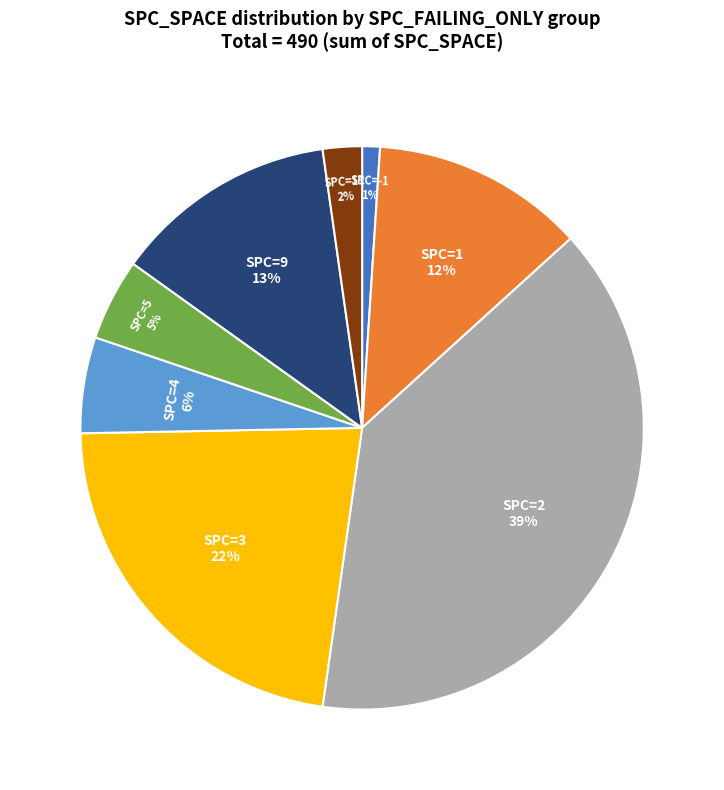

Does any single category account for the majority?

No